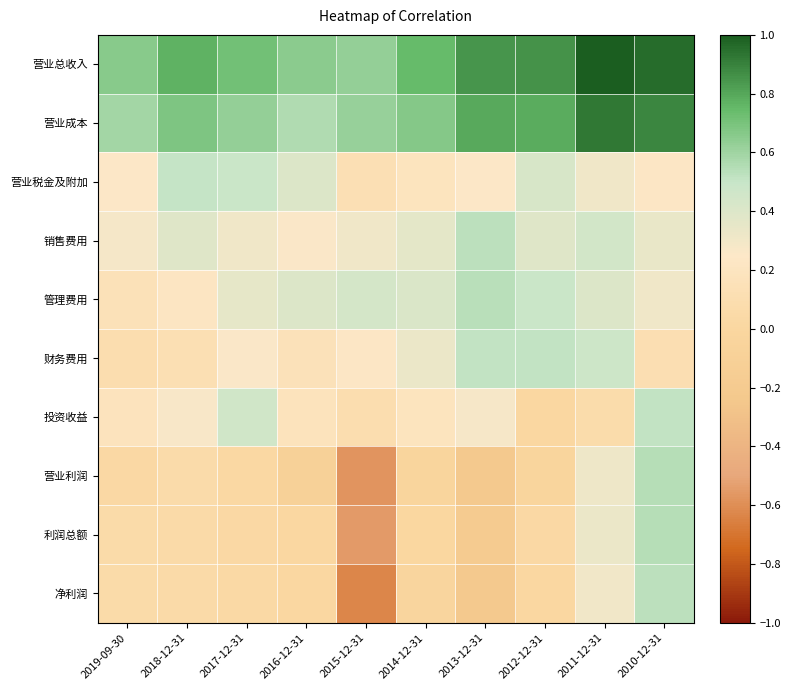

Between 2019-09-30 and 2016-12-31, which is larger?

2019-09-30